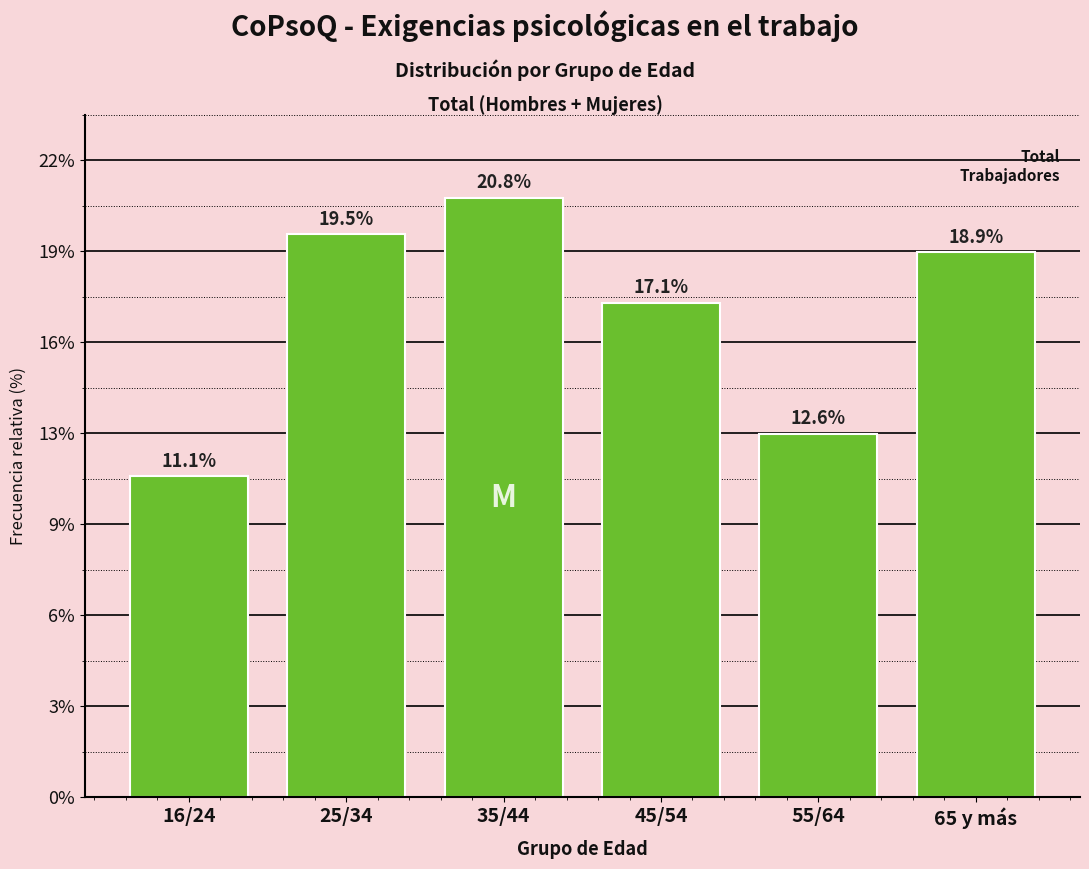

Does the chart contain any negative values?

No